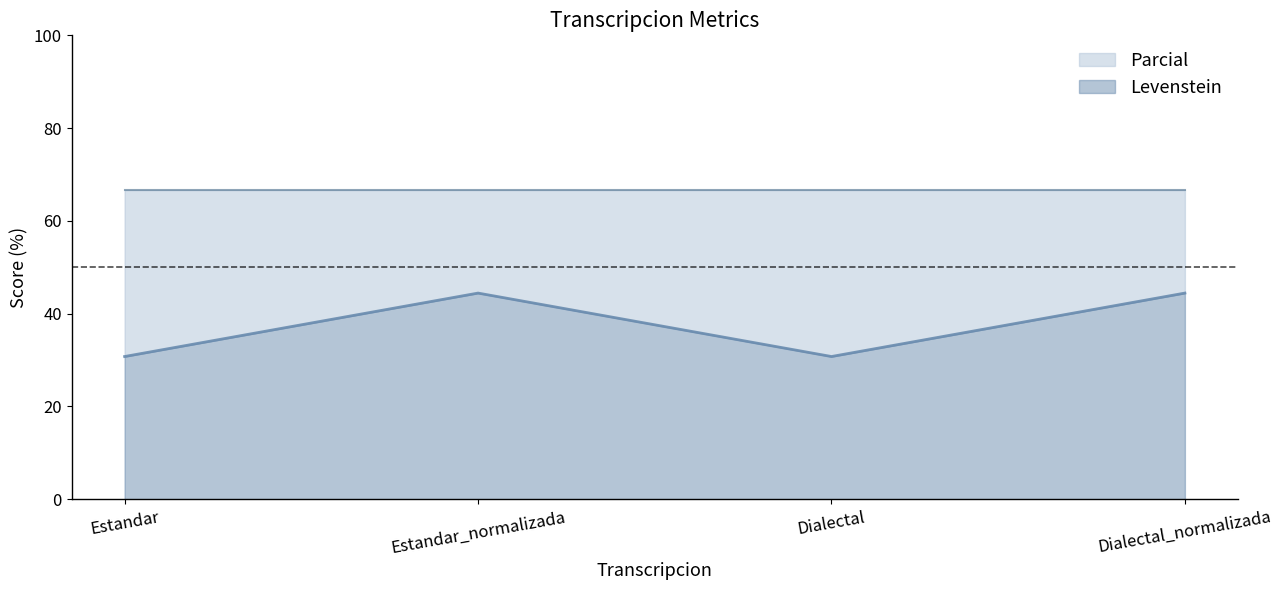

Read the Levenstein value at Dialectal_normalizada.

44.4